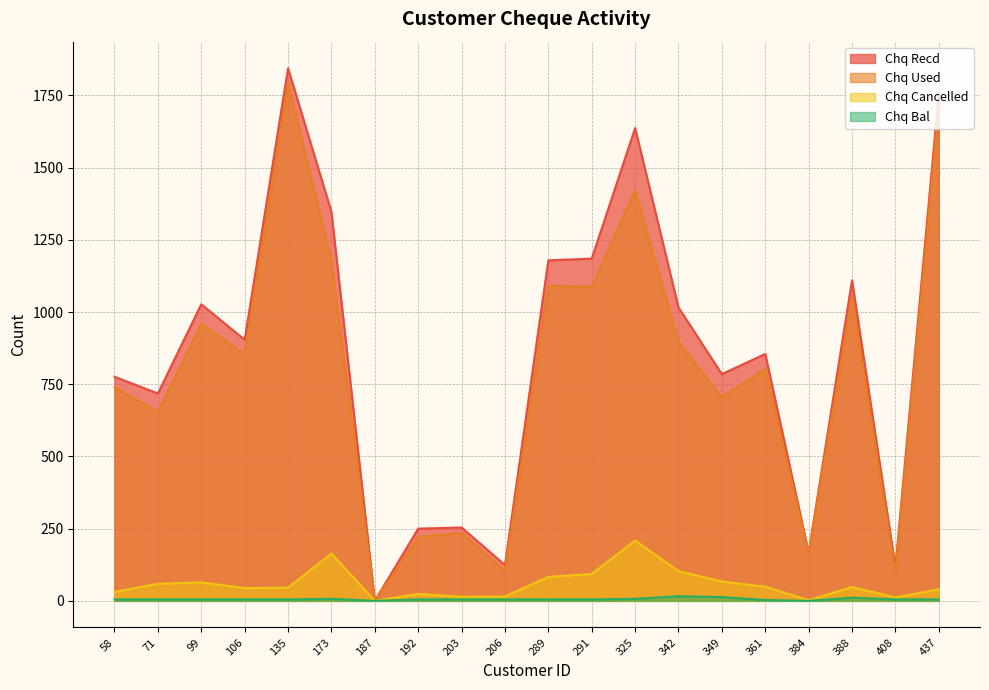

Where does the Chq Cancelled series first go above 48?

71